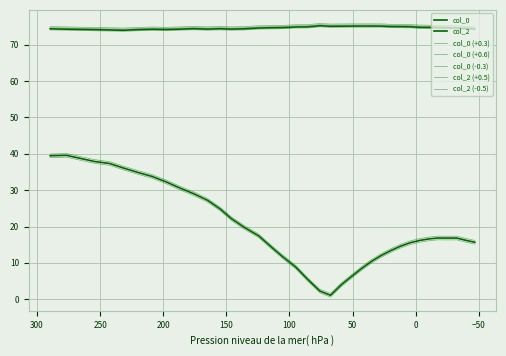

True or false: col_2 has more than 0 points higher than both neighbors.

True